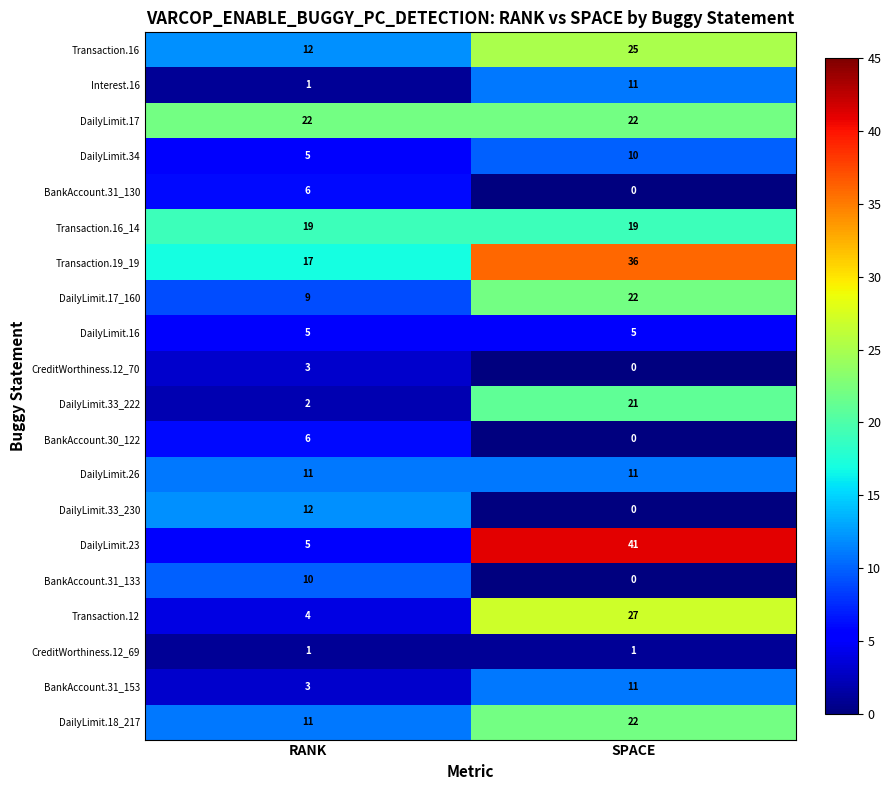

At which category is the sum across all series the highest?

SPACE